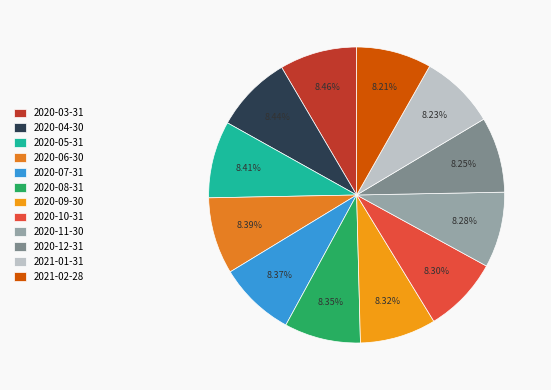

Does 2020-07-31 account for over 50% of the chart?

No